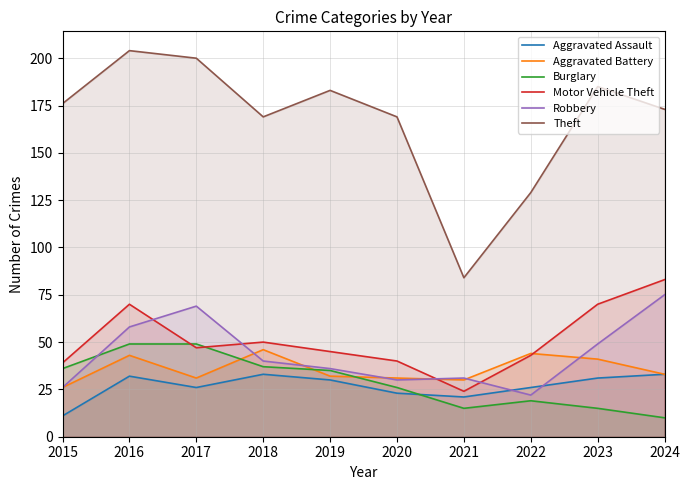

The value of Aggravated Battery at 2016 is 11. True or false?

False